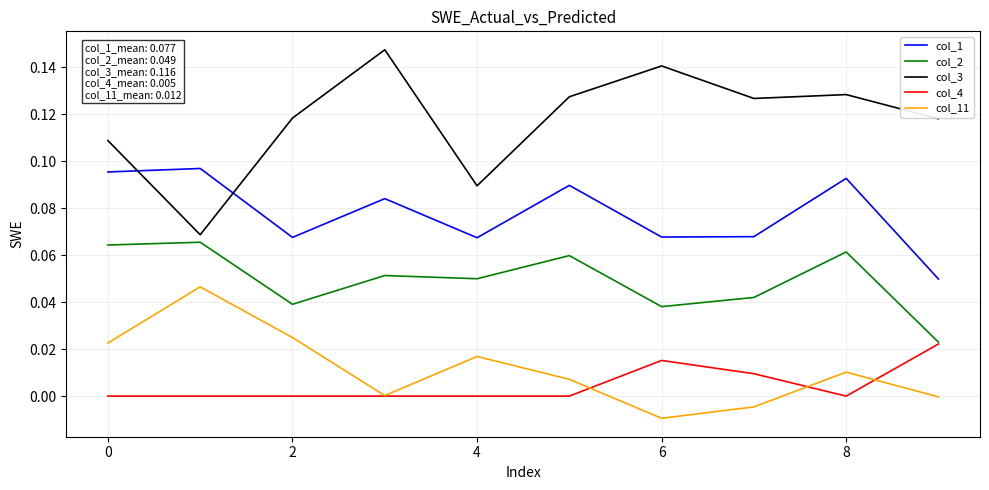

What is the sum of all col_1 values?

0.8